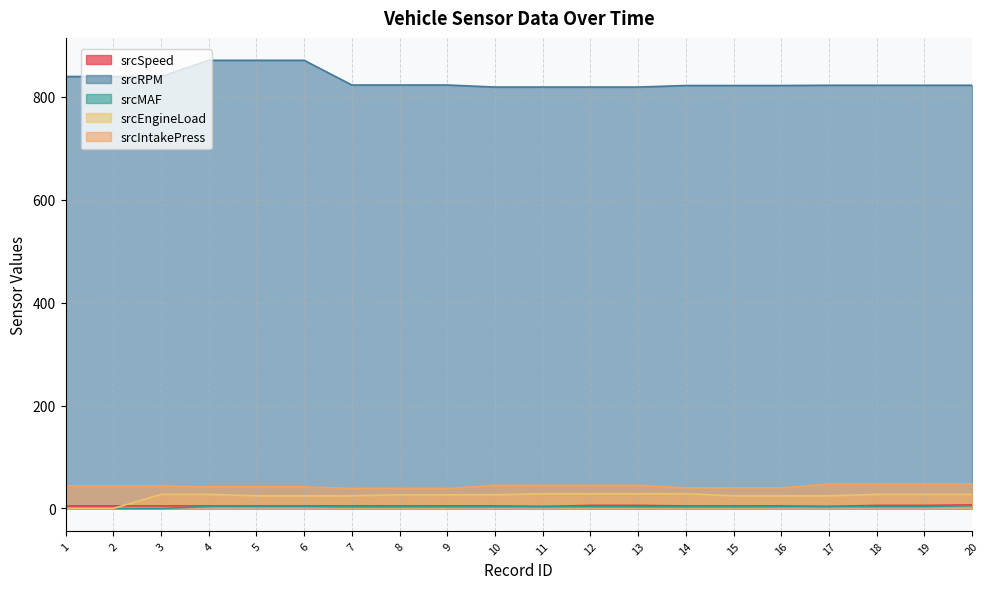

What is the minimum value for srcSpeed?

4.0